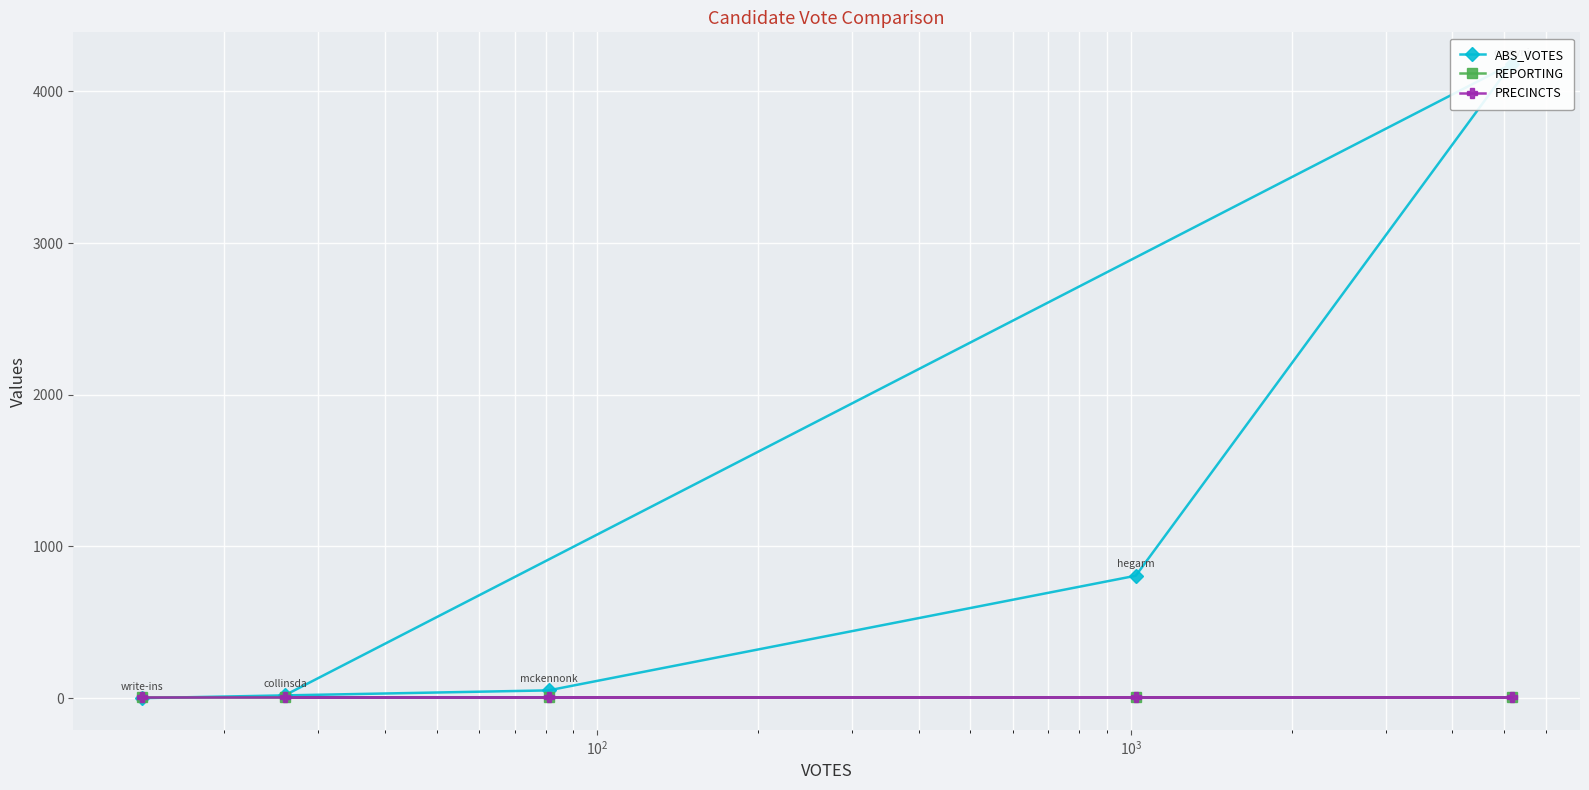

Which series has the largest range (max minus min)?

ABS_VOTES